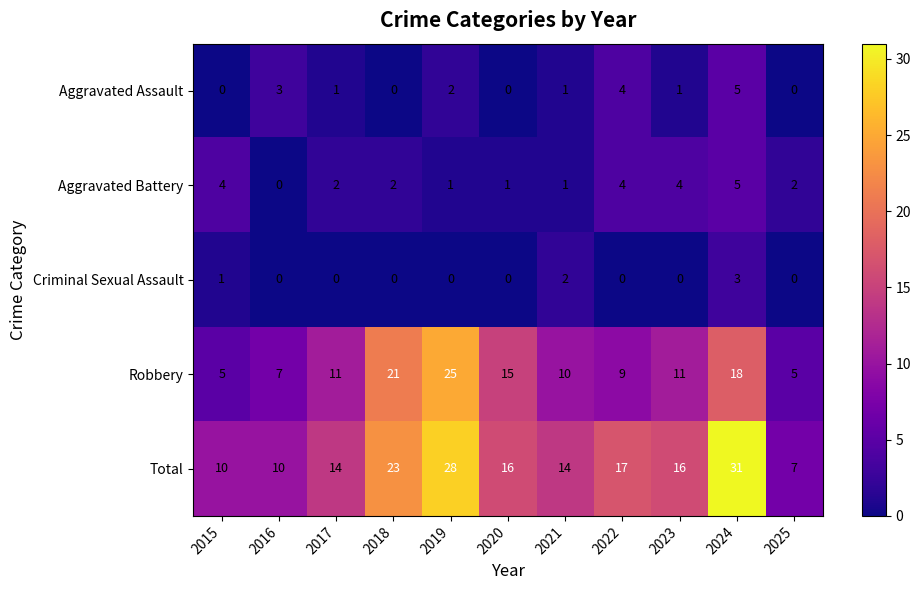

What is the difference between the maximum and minimum values in the Robbery series?

20